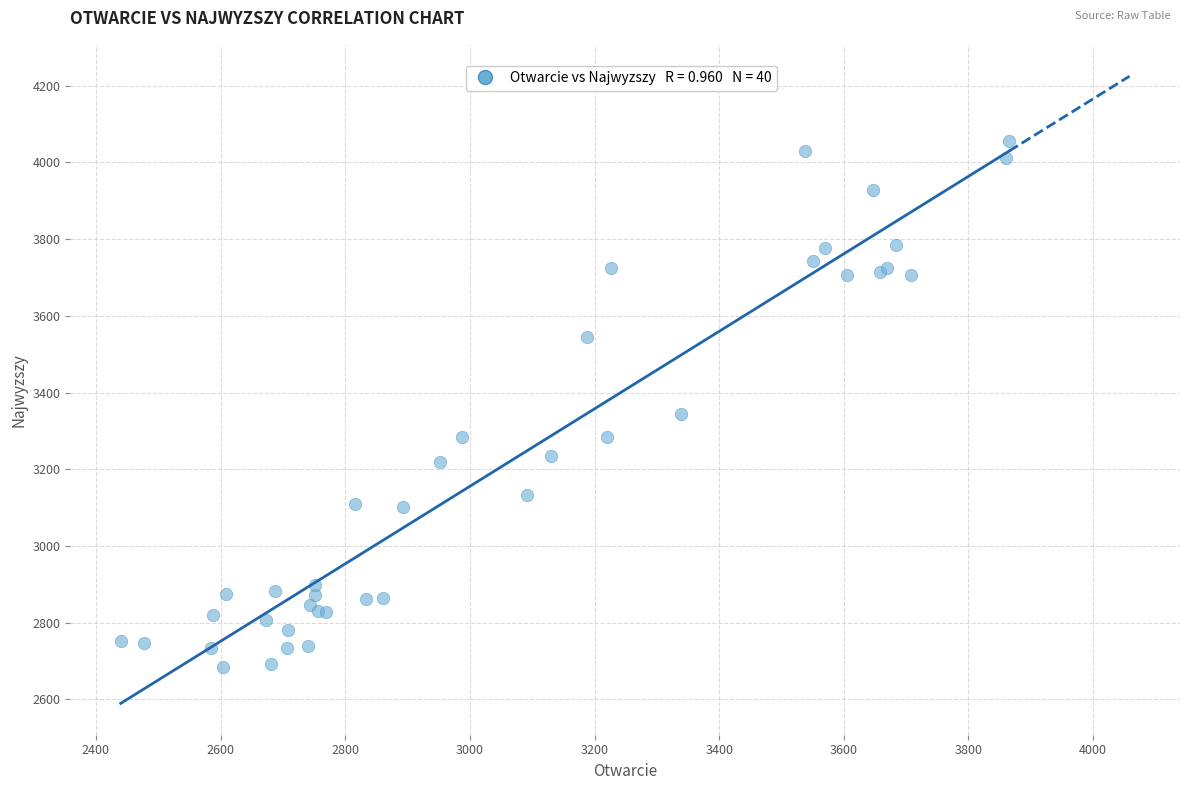

What Y value in the scatter plot is closest to 3369?

3345.2